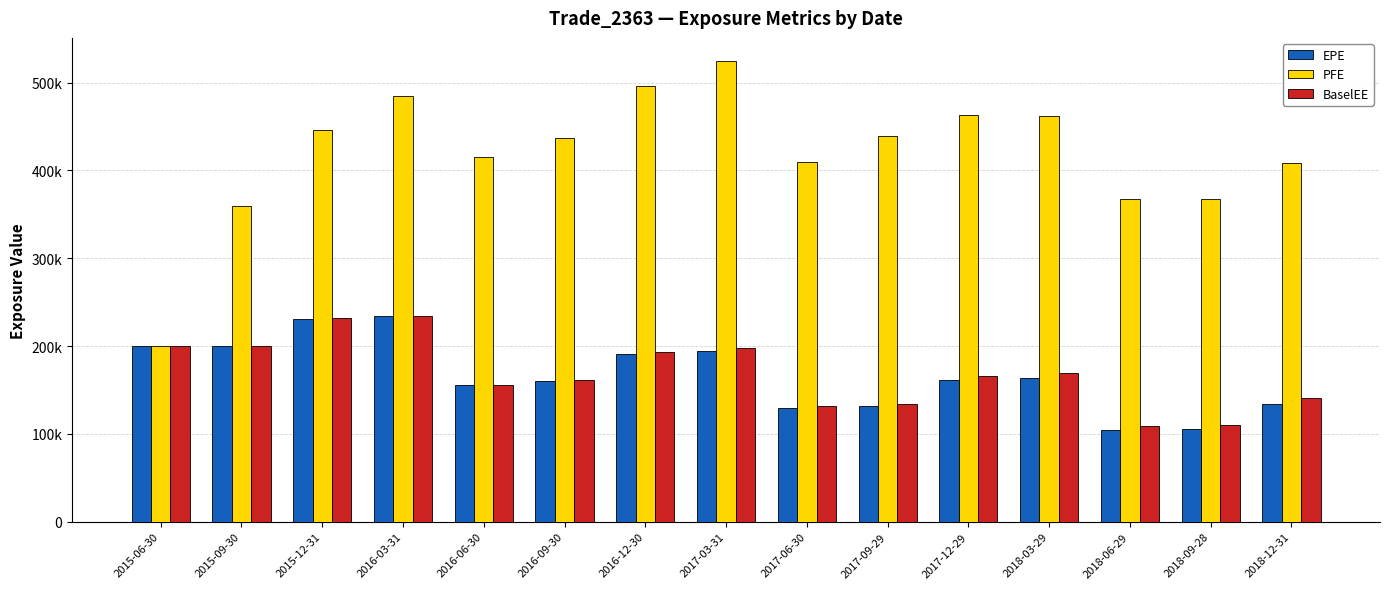

List the labels in order of BaselEE value, largest first.

2016-03-31, 2015-12-31, 2015-06-30, 2015-09-30, 2017-03-31, 2016-12-30, 2018-03-29, 2017-12-29, 2016-09-30, 2016-06-30, 2018-12-31, 2017-09-29, 2017-06-30, 2018-09-28, 2018-06-29